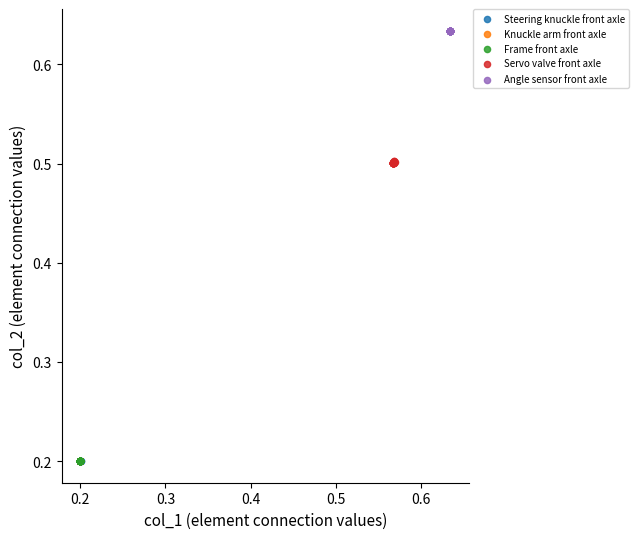

What are all the series names shown in the legend?

Steering knuckle front axle, Knuckle arm front axle, Frame front axle, Servo valve front axle, Angle sensor front axle